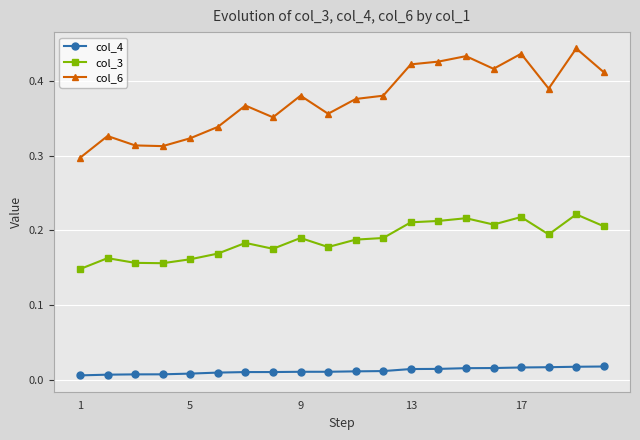

List the series in order of their peak value, highest first.

col_6, col_3, col_4